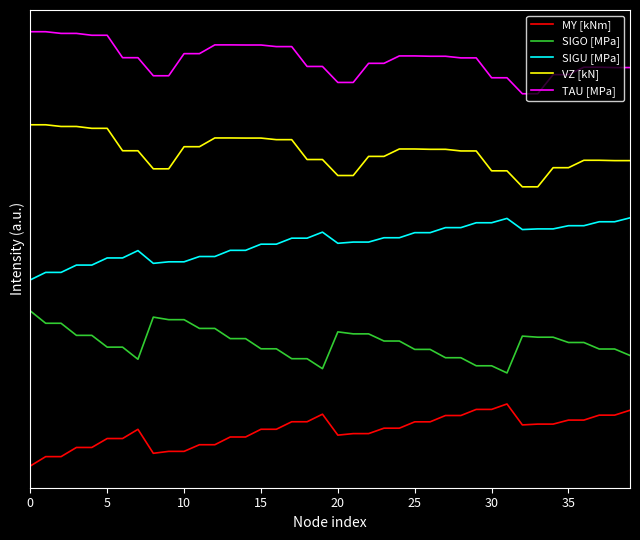

True or false: MY [kNm] and VZ [kN] cross at least once.

False